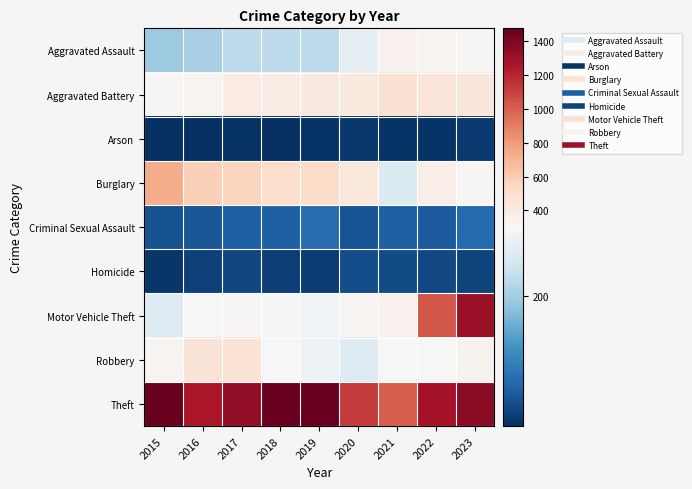

Rank the series at 2022 from highest to lowest value.

Theft, Motor Vehicle Theft, Aggravated Battery, Burglary, Aggravated Assault, Robbery, Criminal Sexual Assault, Homicide, Arson